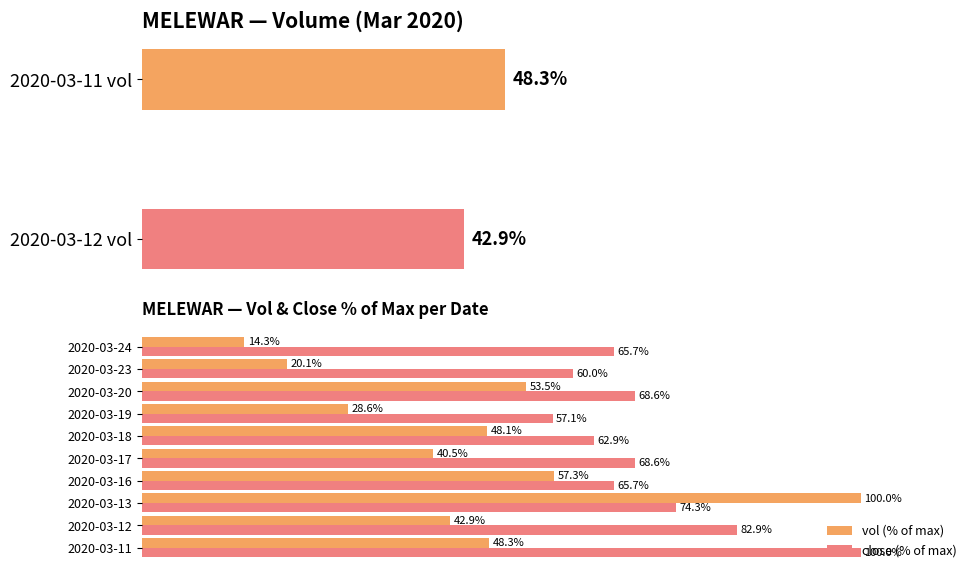

True or false: close has a value of 107.9 at 2020-03-20.

False